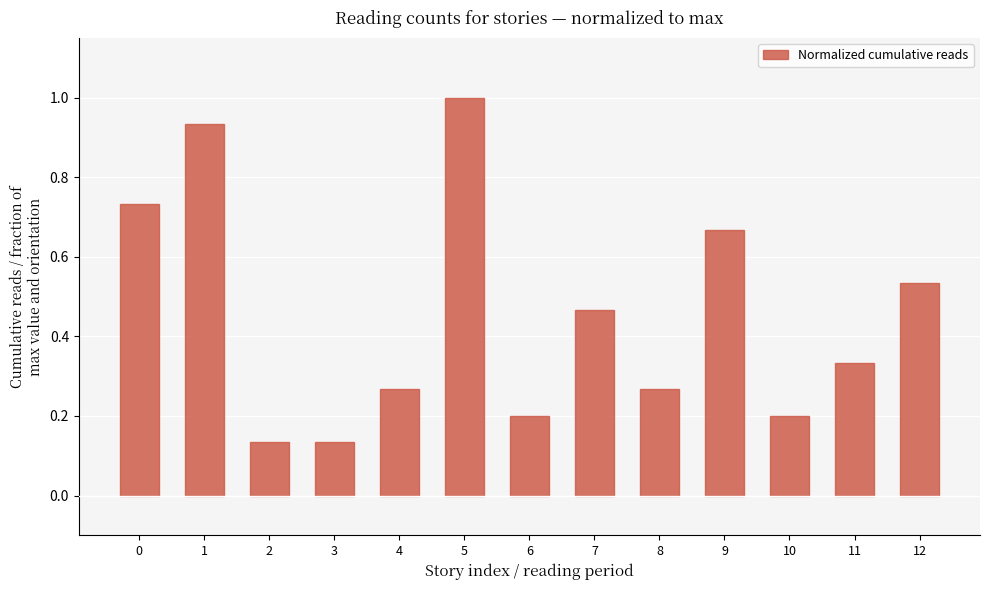

What is the maximum value shown in the chart?

1.0